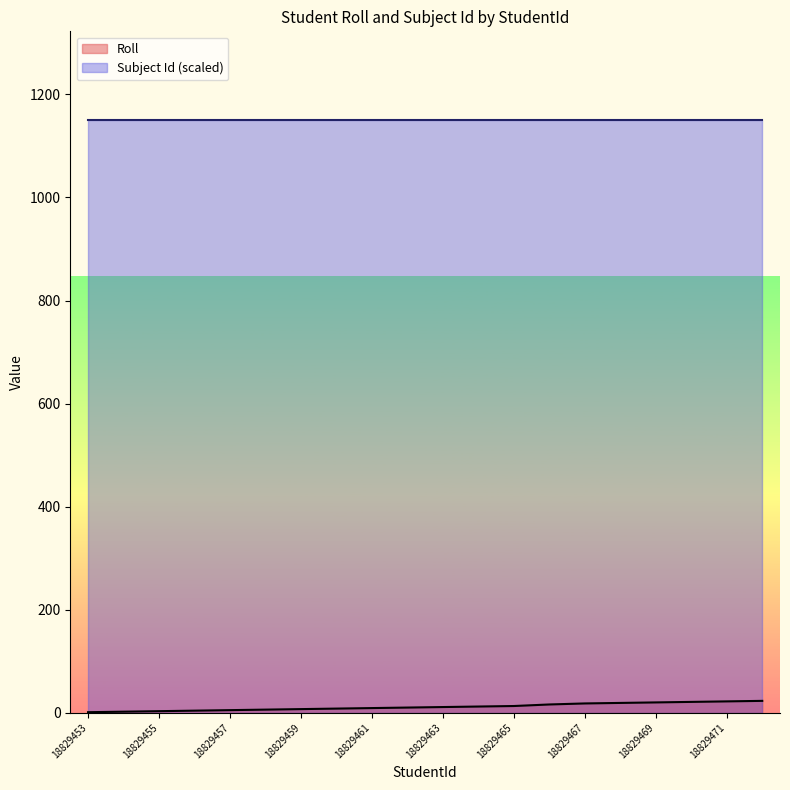

Which series has the largest total across all categories?

Subject Id (scaled)